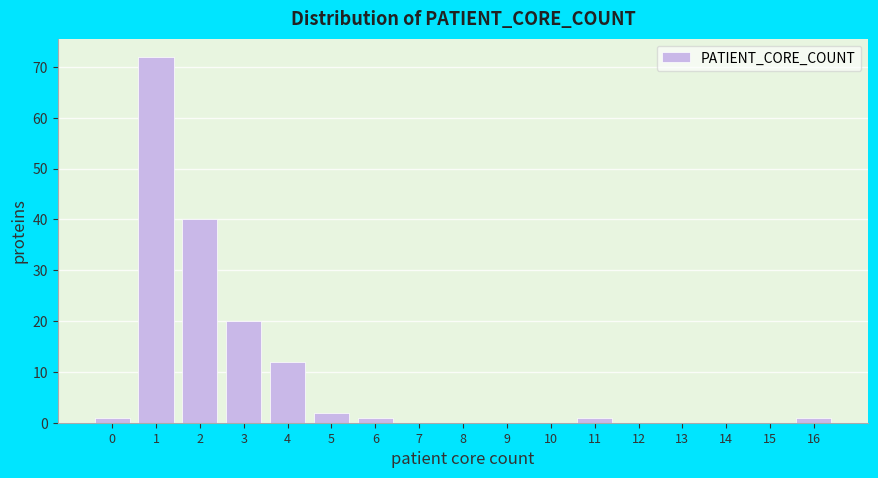

Reading left to right, list all the values displayed in this chart.

0=1	1=72	2=40	3=20	4=12	5=2	6=1	7=0	8=0	9=0	10=0	11=1	12=0	13=0	14=0	15=0	16=1